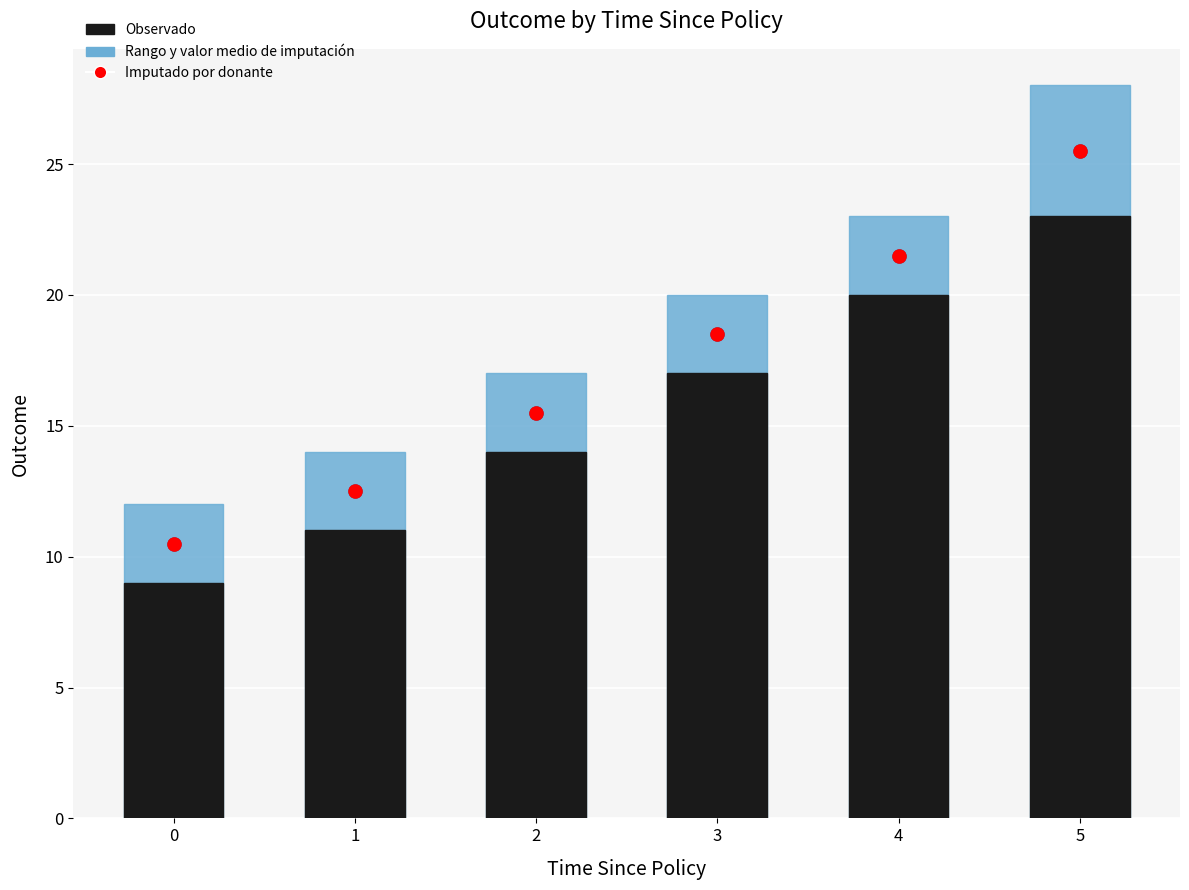

What is the total value across all series at 1?

37.5